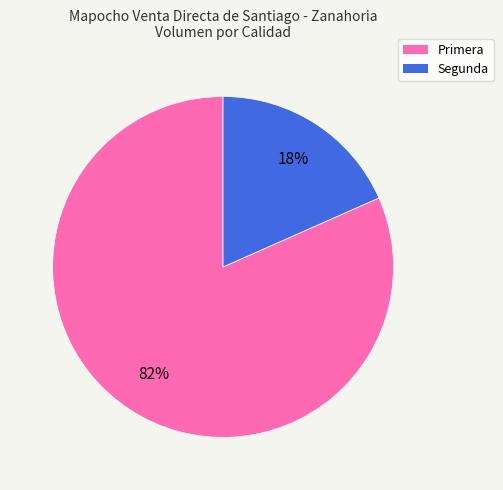

Which slice is the smallest?

Segunda